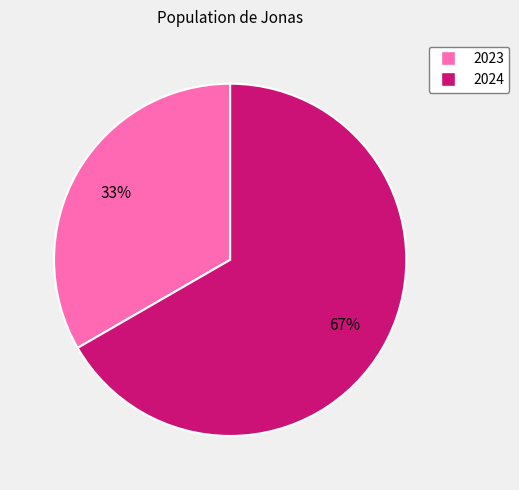

To the nearest percent, what is the average slice percentage?

50%